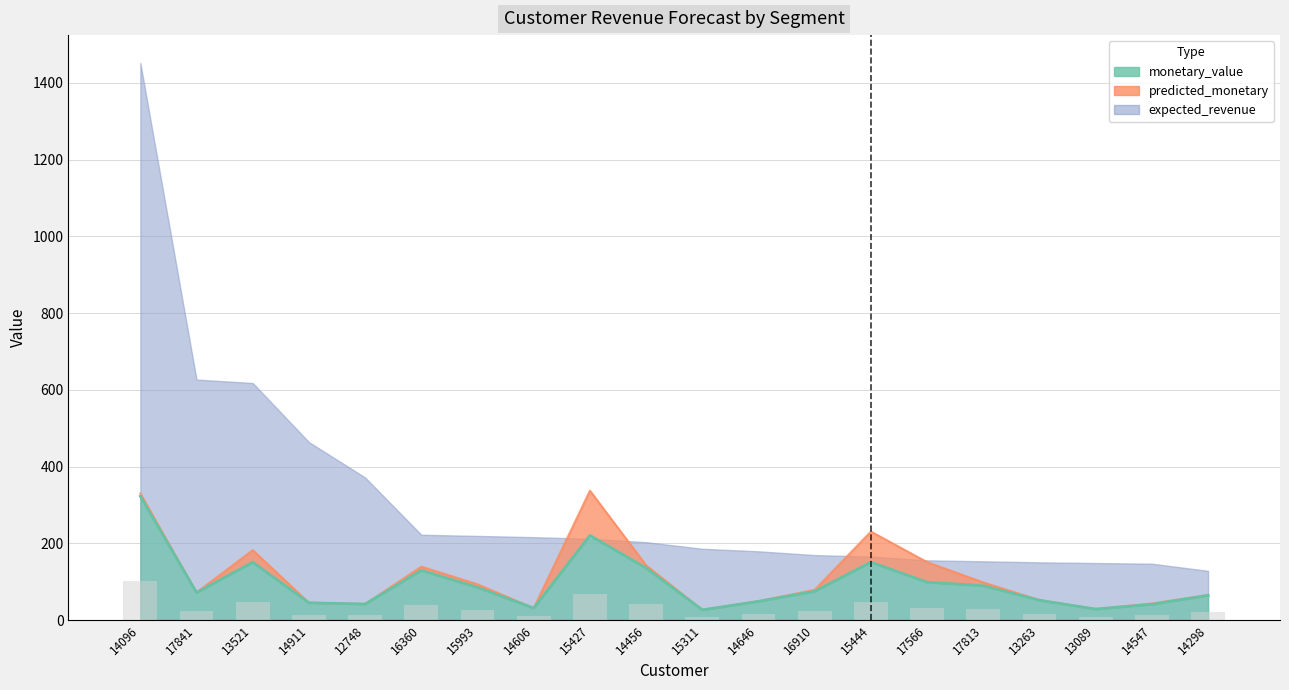

Reading left to right, list all the values displayed in this chart.

monetary_value: 14096=322.8	17841=71.6	13521=150.7	14911=44.9	12748=41.7	16360=129.6	15993=85.2	14606=31.1	15427=220.6	14456=135.6	15311=26.4	14646=48.7	16910=75.0	15444=150.8	17566=98.7	17813=89.6	13263=51.5	13089=28.6	14547=41.0	14298=64.4
predicted_monetary: 14096=329.9	17841=71.8	13521=182.3	14911=45.1	12748=41.8	16360=139.3	15993=93.2	14606=31.2	15427=337.4	14456=142.7	15311=26.6	14646=49.1	16910=78.9	15444=230.7	17566=151.0	17813=98.1	13263=52.1	13089=28.8	14547=43.2	14298=65.3
expected_revenue: 14096=1452.1	17841=626.9	13521=617.9	14911=463.9	12748=371.6	16360=222.4	15993=219.3	14606=216.1	15427=211.8	14456=203.1	15311=185.8	14646=179.2	16910=169.4	15444=165.4	17566=155.7	17813=153.2	13263=150.4	13089=148.6	14547=146.9	14298=128.3